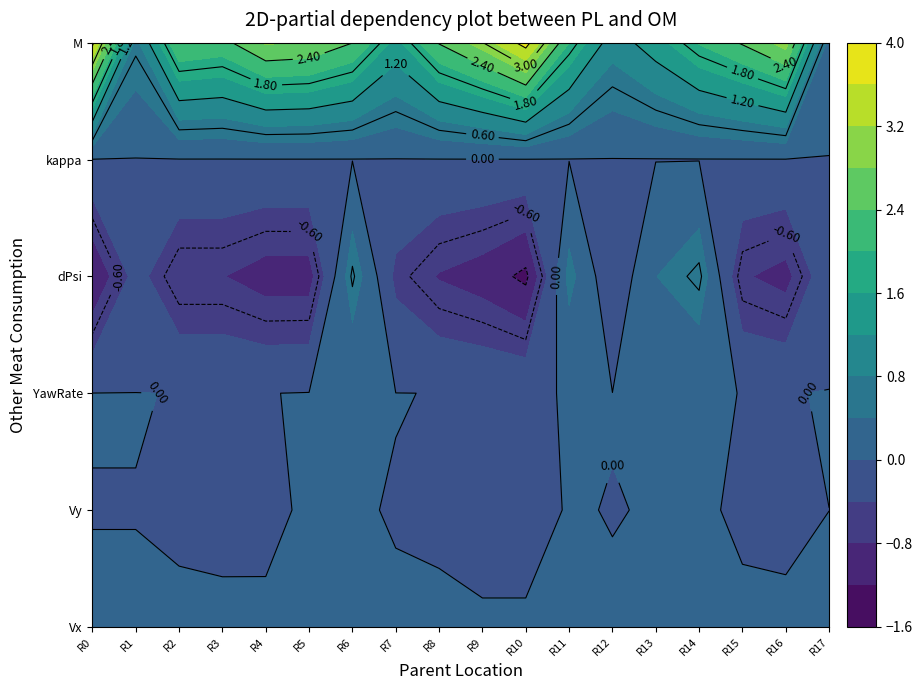

Reading right to left, extract all data points from this chart.

Vx: 0.0	0.0	0.0	0.0	0.0	0.0	0.0	0.0	0.0	0.0	0.0	0.0	0.0	0.0	0.0	0.0	0.0	0.0
Vy: -0.0	-0.0	-0.0	0.0	0.0	-0.0	0.0	-0.0	-0.0	-0.0	-0.0	0.0	0.0	-0.0	-0.0	-0.0	-0.0	-0.0
YawRate: 0.0	-0.0	-0.0	0.0	0.0	0.0	0.0	-0.0	-0.0	-0.0	0.0	0.0	0.0	-0.0	-0.0	-0.0	0.0	0.0
dPsi: -0.1	-0.9	-0.8	0.7	0.4	-0.3	0.5	-1.3	-1.0	-0.8	-0.5	0.7	-1.0	-1.0	-0.8	-0.8	-0.2	-1.2
kappa: -0.0	-0.0	-0.0	-0.0	-0.0	-0.0	-0.0	-0.0	-0.0	-0.0	-0.0	-0.0	-0.0	-0.0	-0.0	-0.0	-0.0	-0.0
M: 0.2	3.0	2.4	2.0	1.4	1.0	2.0	3.8	3.0	2.4	1.5	2.4	2.8	2.8	2.3	2.4	0.7	3.7